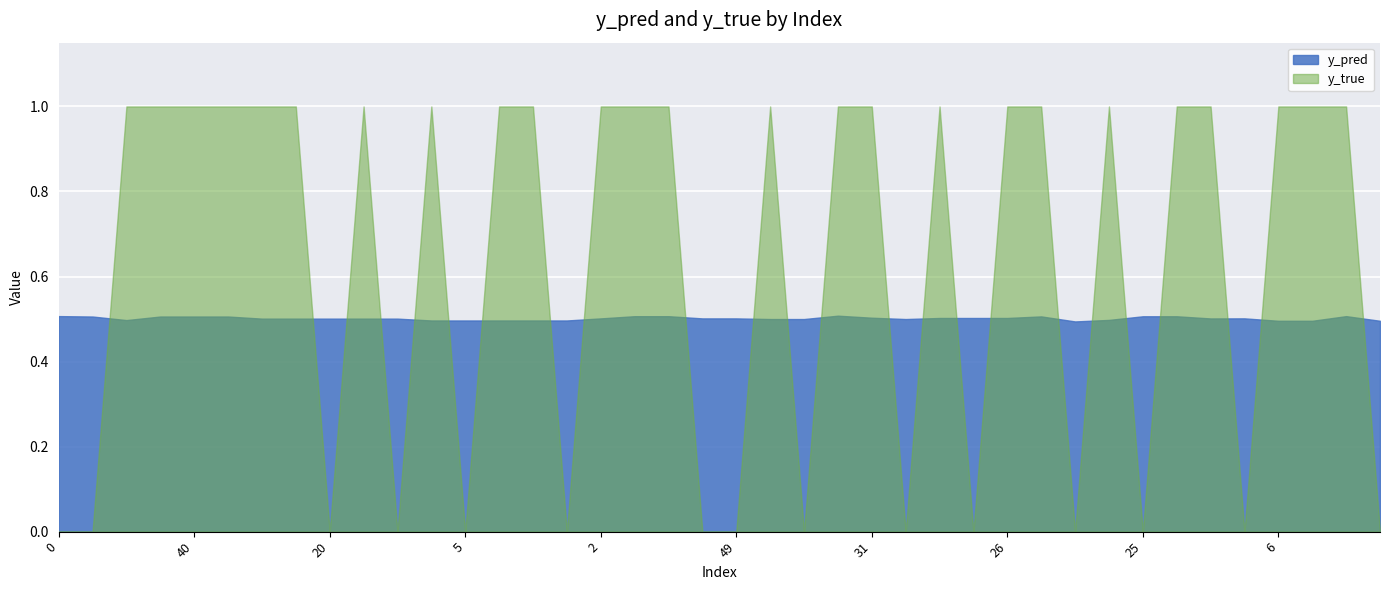

Which series has the largest range (max minus min)?

y_true